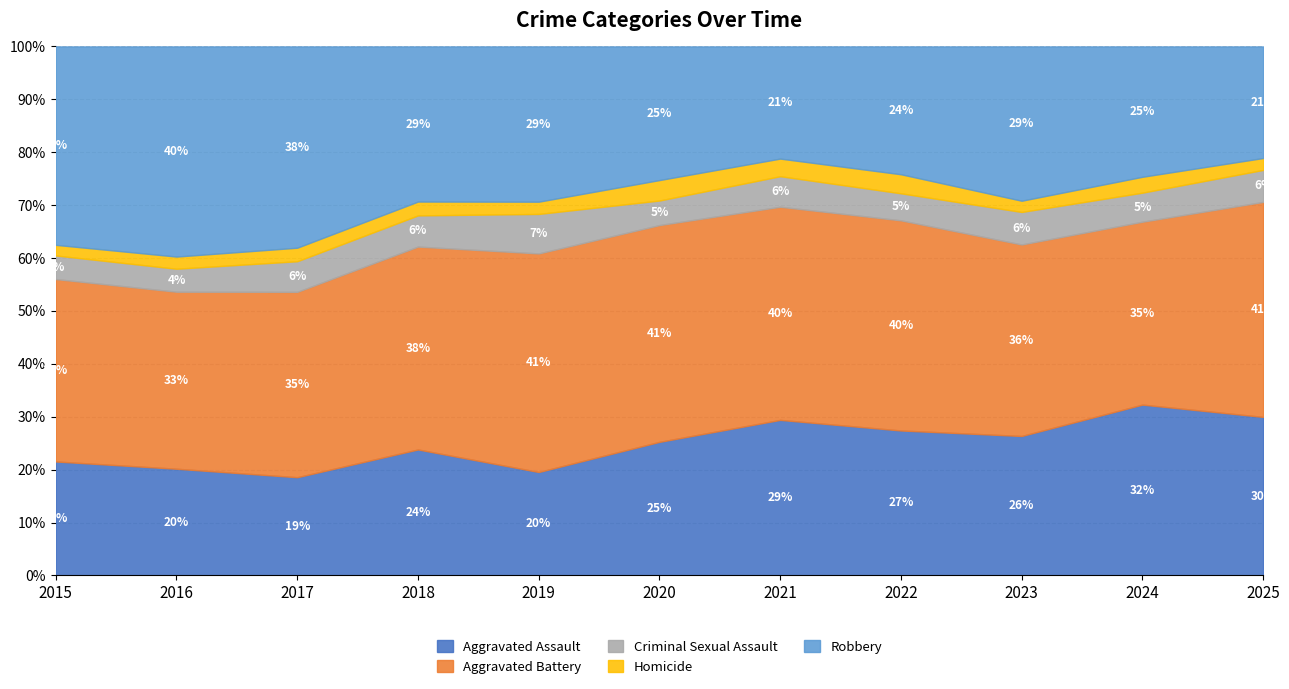

Is it true that Robbery equals 94 at 2021?

False